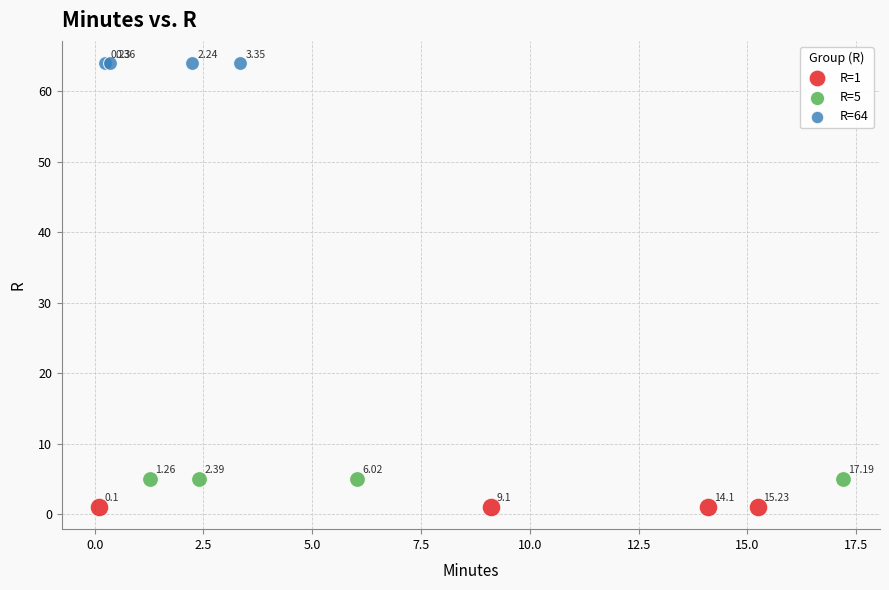

Which series contains the lowest Y value?

R=1